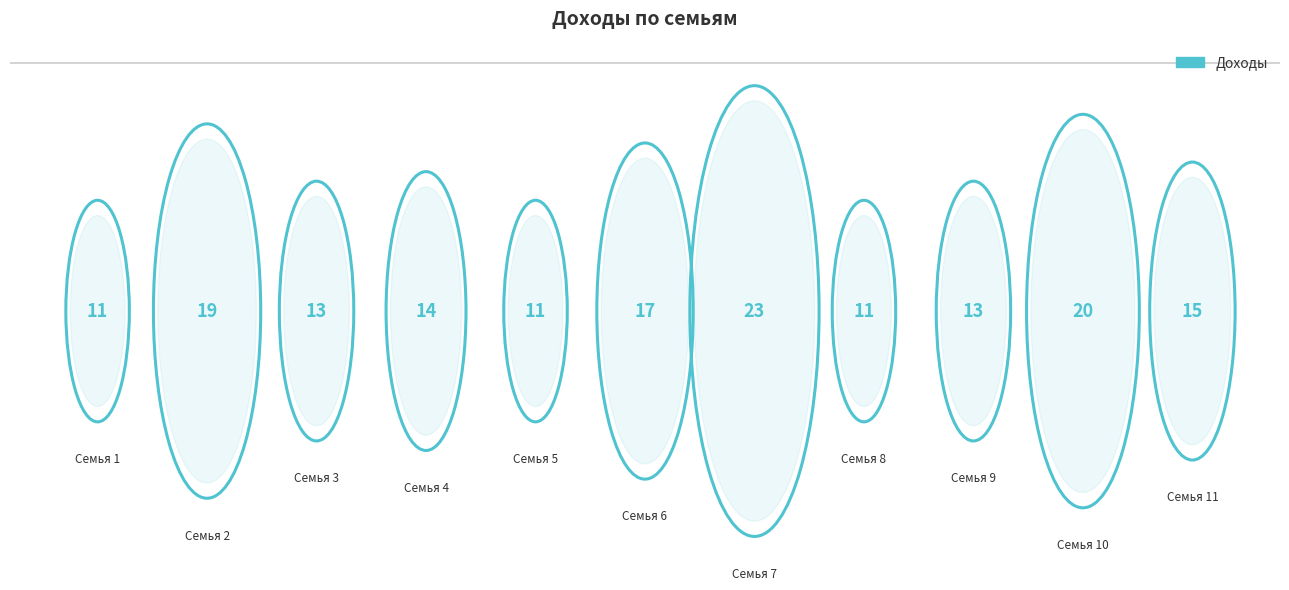

Reading left to right, what are all the values shown in this chart?

1=11	2=19	3=13	4=14	5=11	6=17	7=23	8=11	9=13	10=20	11=15